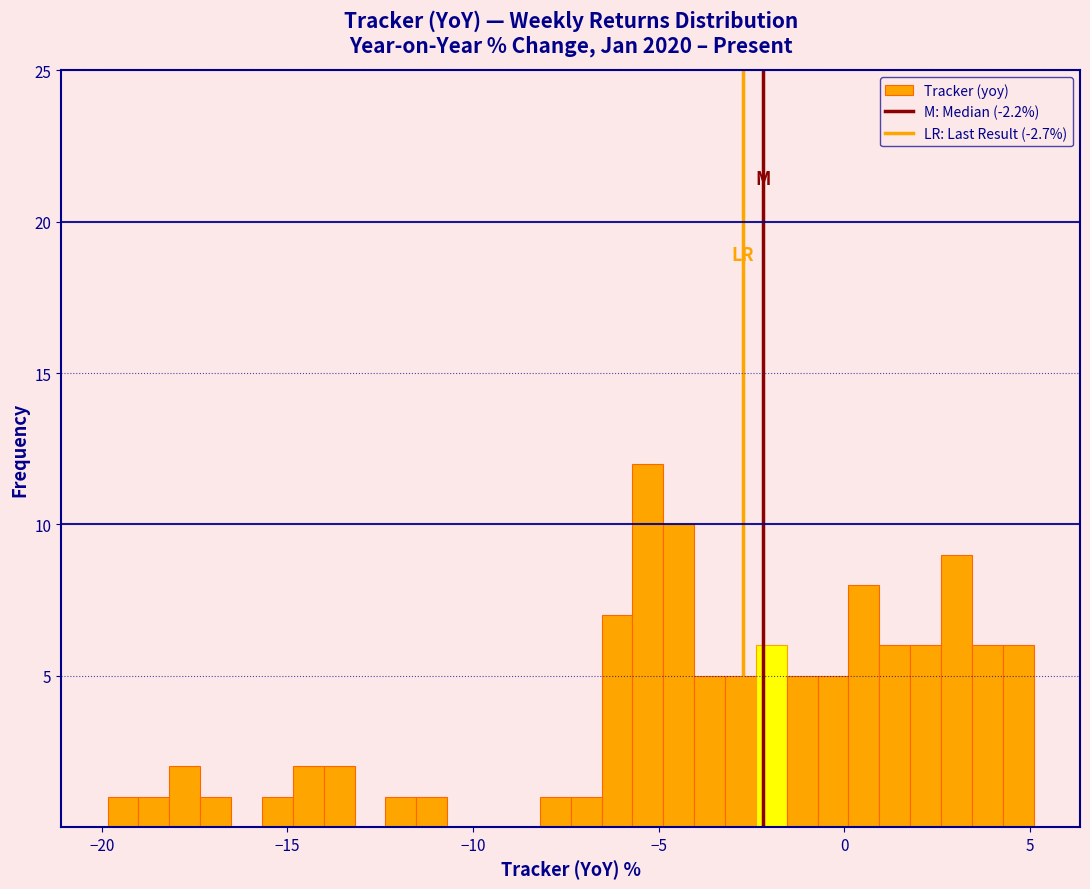

Read against the x-axis, roughly where is the centre of the tallest bar?

-5.5